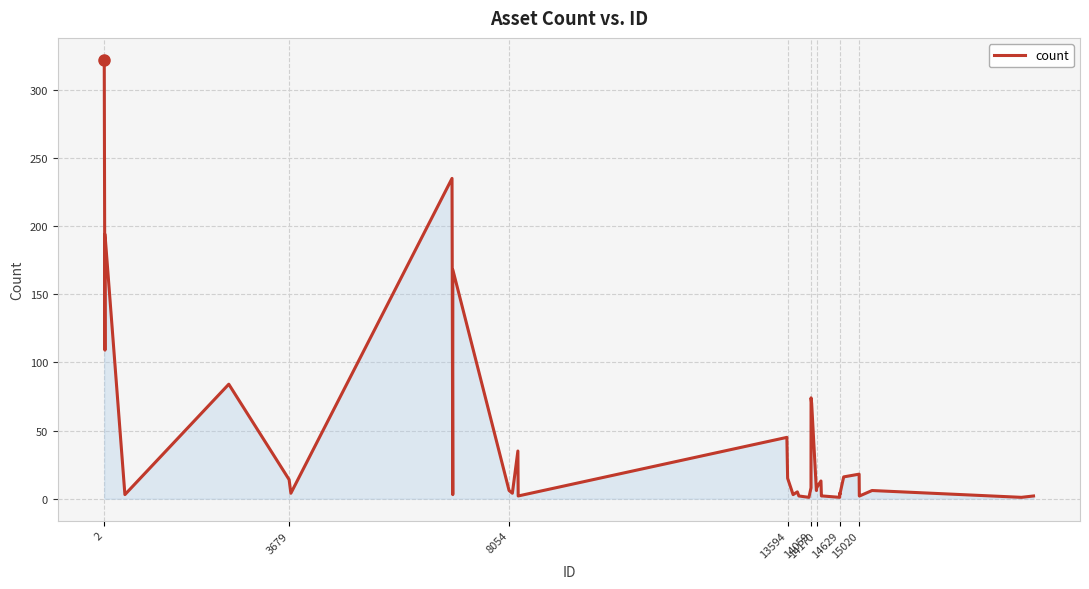

What is the difference between the maximum and minimum values?

321